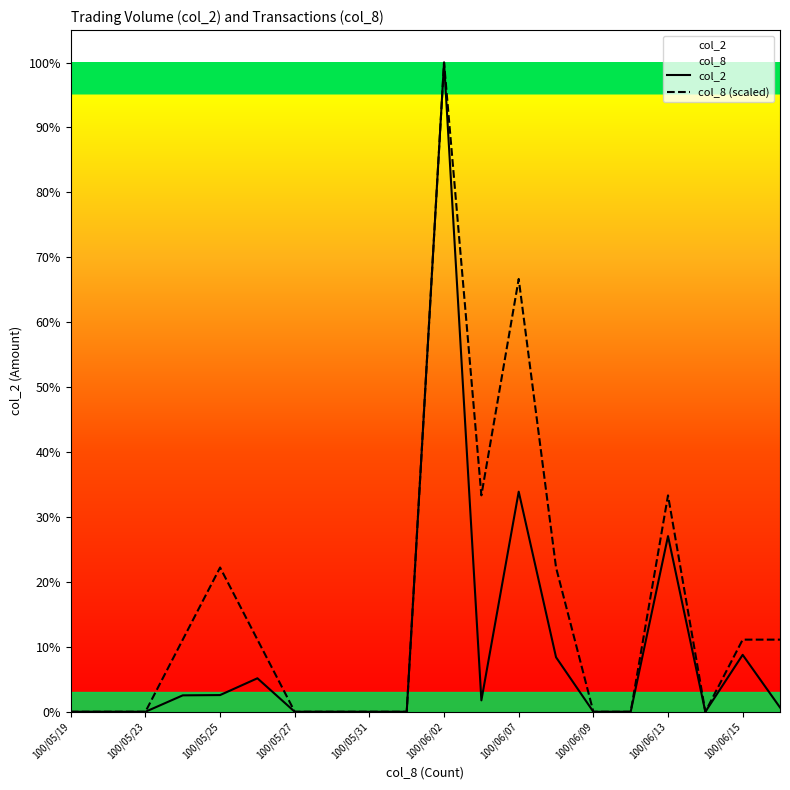

True or false: col_8 (scaled) and col_2 cross at least once.

False